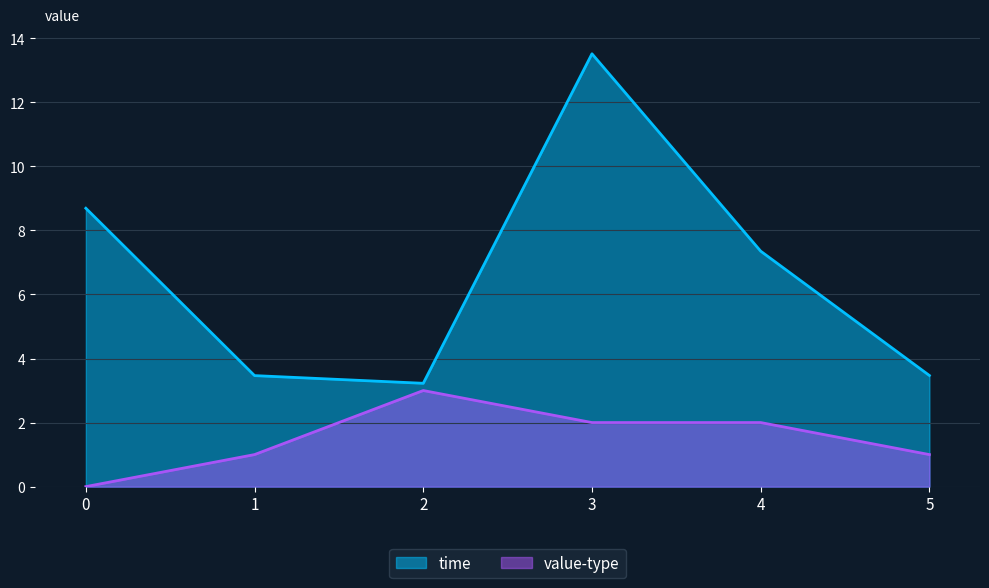

Is it true that value-type equals 1.0 at 1?

True